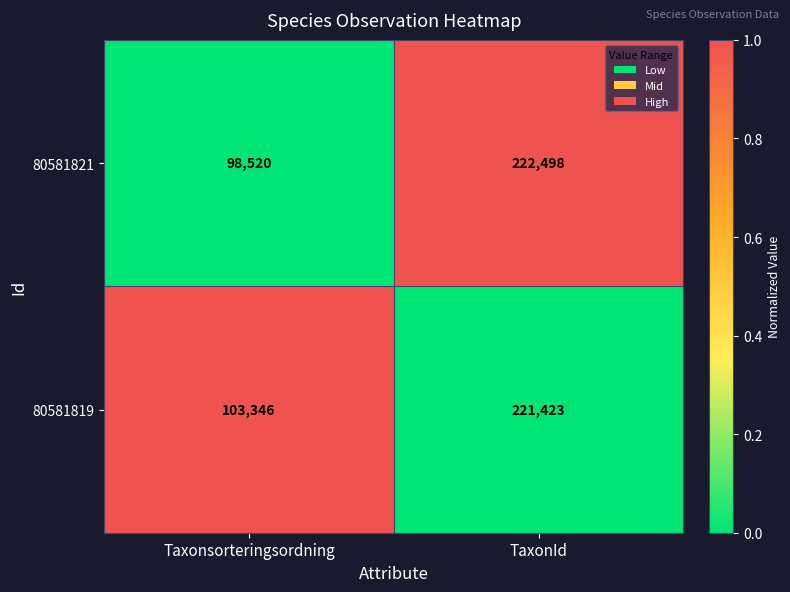

What is the maximum value shown in the chart?

222498